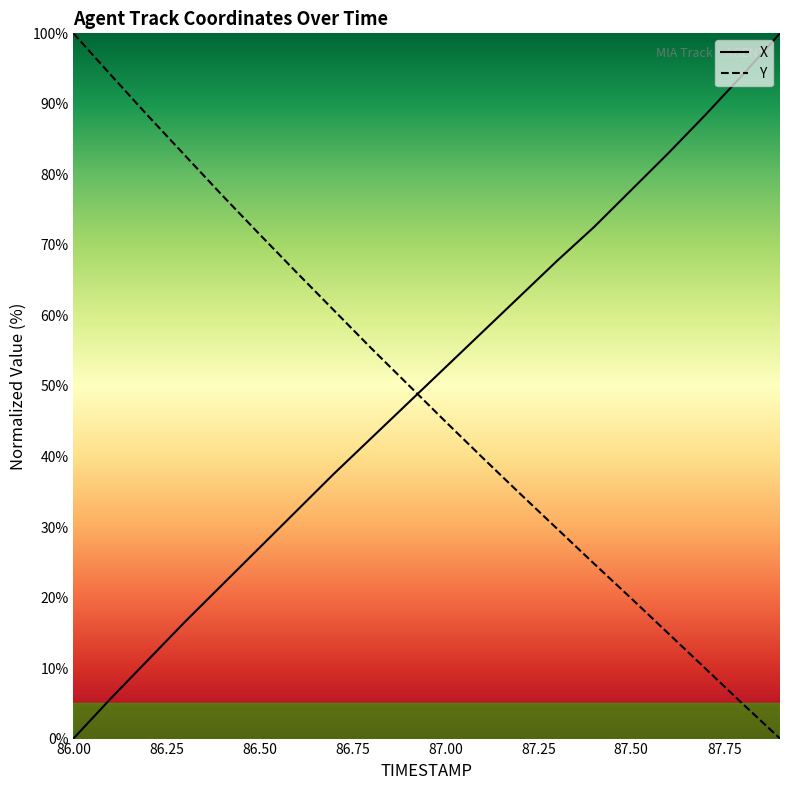

At which label is Y closest to 50?

86.9